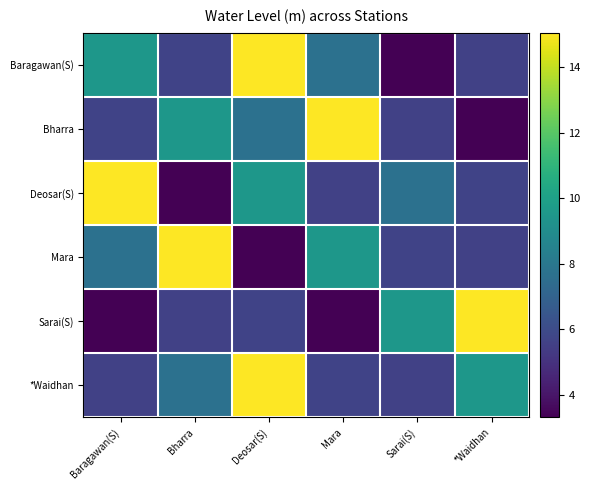

Reading left to right, extract all data points from this chart.

Baragawan(S): Baragawan(S)=9.5	Bharra=5.7	Deosar(S)=15.1	Mara=7.7	Sarai(S)=3.3	*Waidhan=5.6
Bharra: Baragawan(S)=5.7	Bharra=9.5	Deosar(S)=7.7	Mara=15.1	Sarai(S)=5.6	*Waidhan=3.3
Deosar(S): Baragawan(S)=15.1	Bharra=3.3	Deosar(S)=9.5	Mara=5.6	Sarai(S)=7.7	*Waidhan=5.7
Mara: Baragawan(S)=7.7	Bharra=15.1	Deosar(S)=3.3	Mara=9.5	Sarai(S)=5.7	*Waidhan=5.6
Sarai(S): Baragawan(S)=3.3	Bharra=5.6	Deosar(S)=5.7	Mara=3.3	Sarai(S)=9.5	*Waidhan=15.1
*Waidhan: Baragawan(S)=5.6	Bharra=7.7	Deosar(S)=15.1	Mara=5.7	Sarai(S)=5.6	*Waidhan=9.5